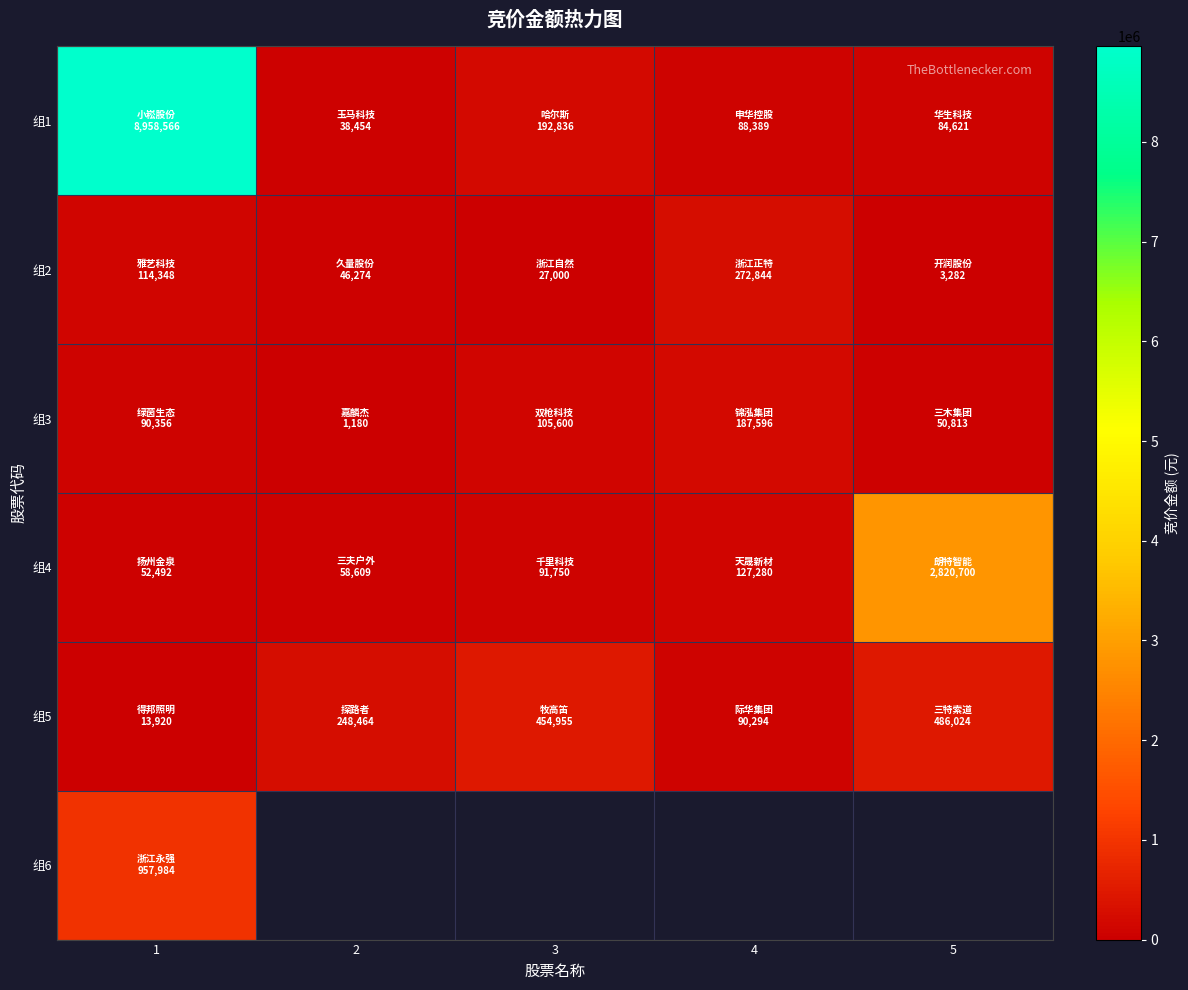

At how many categories does at least one series exceed 2182275?

2